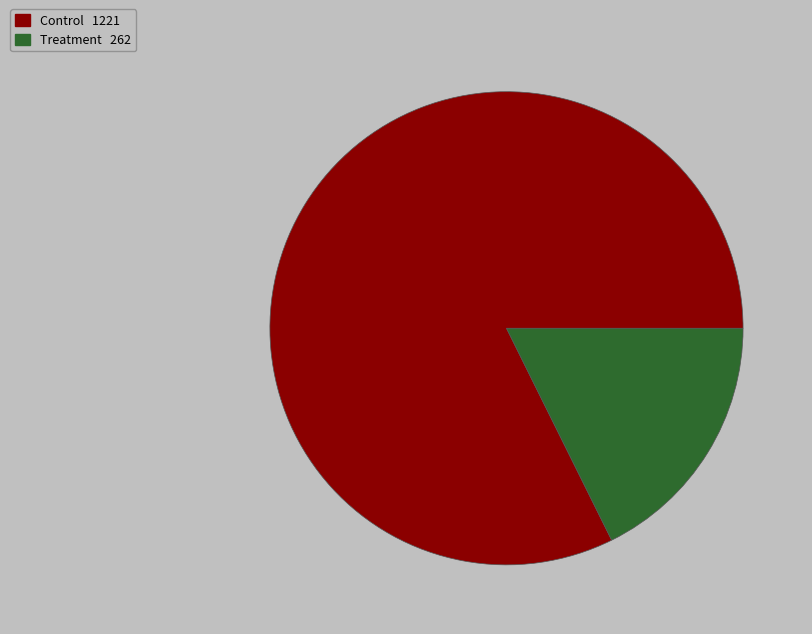

Approximately how many times larger is the value at Control compared to Treatment?

4.7